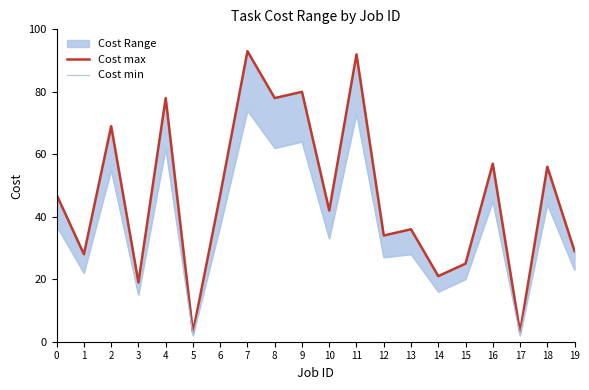

At 15, list the series in order from largest to smallest.

Cost max, Cost min